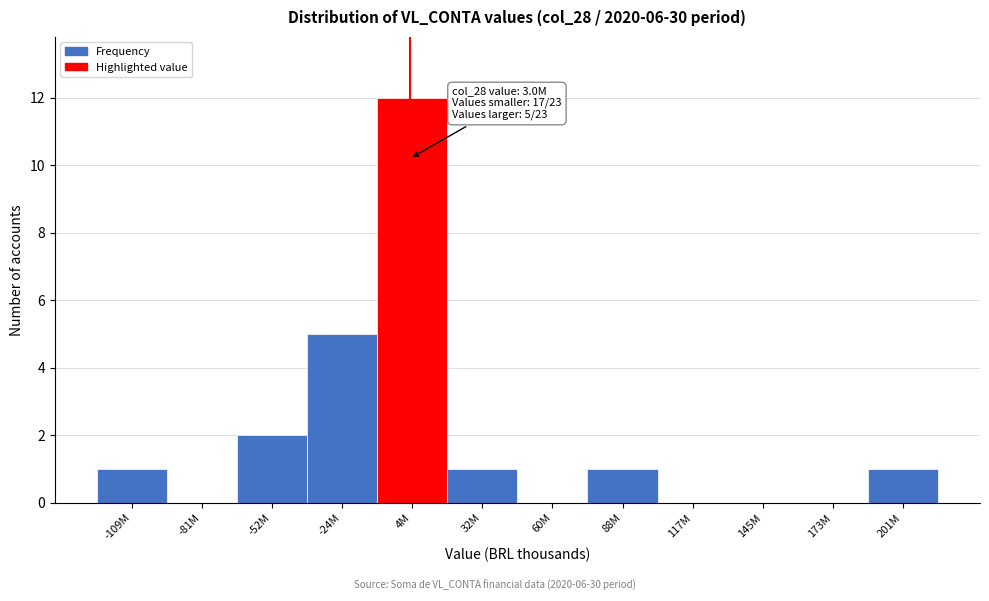

Reading left to right, list all the values displayed in this chart.

-109M=1	-81M=0	-52M=2	-24M=5	4M=12	32M=1	60M=0	88M=1	117M=0	145M=0	173M=0	201M=1